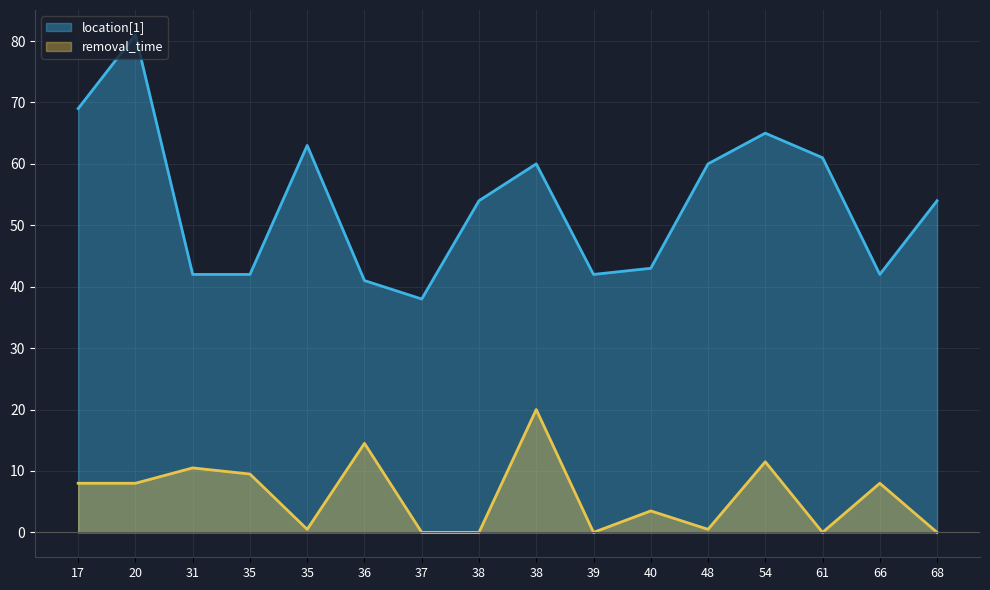

What is the value of the location[1] point at the 4th from the left?

42.0